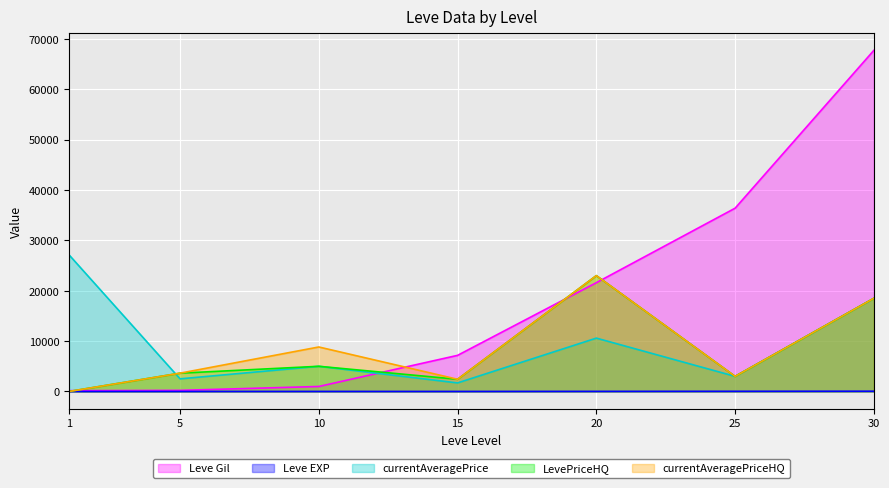

Which series has the widest spread of values?

Leve Gil